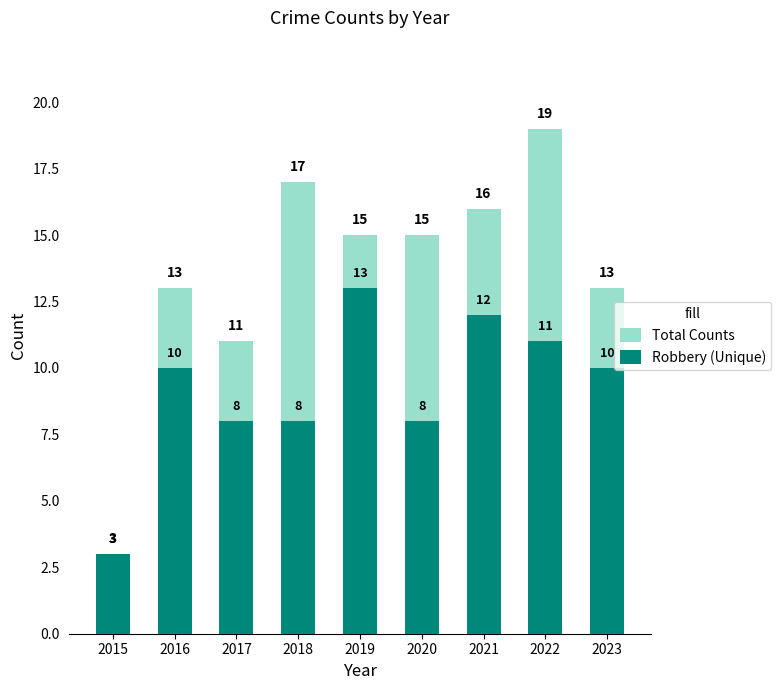

Is it true that Total Counts equals 3 at 2015?

True